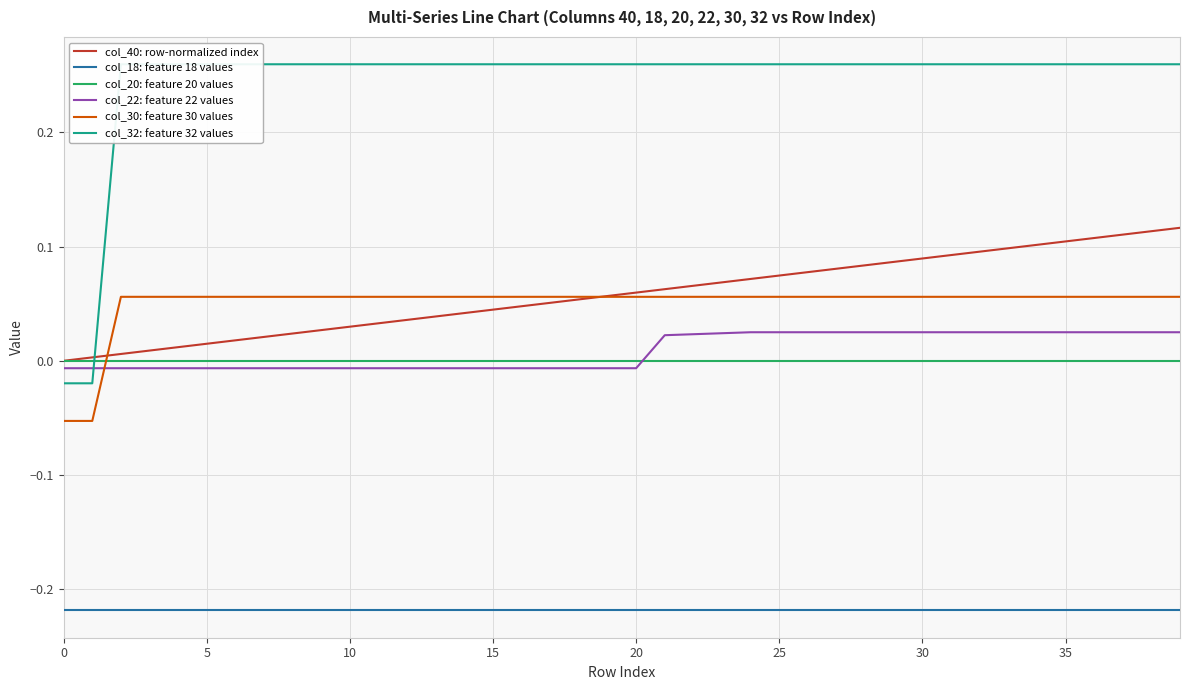

What is the sum of the col_18: feature 18 values values at 36 and 23?

-0.4